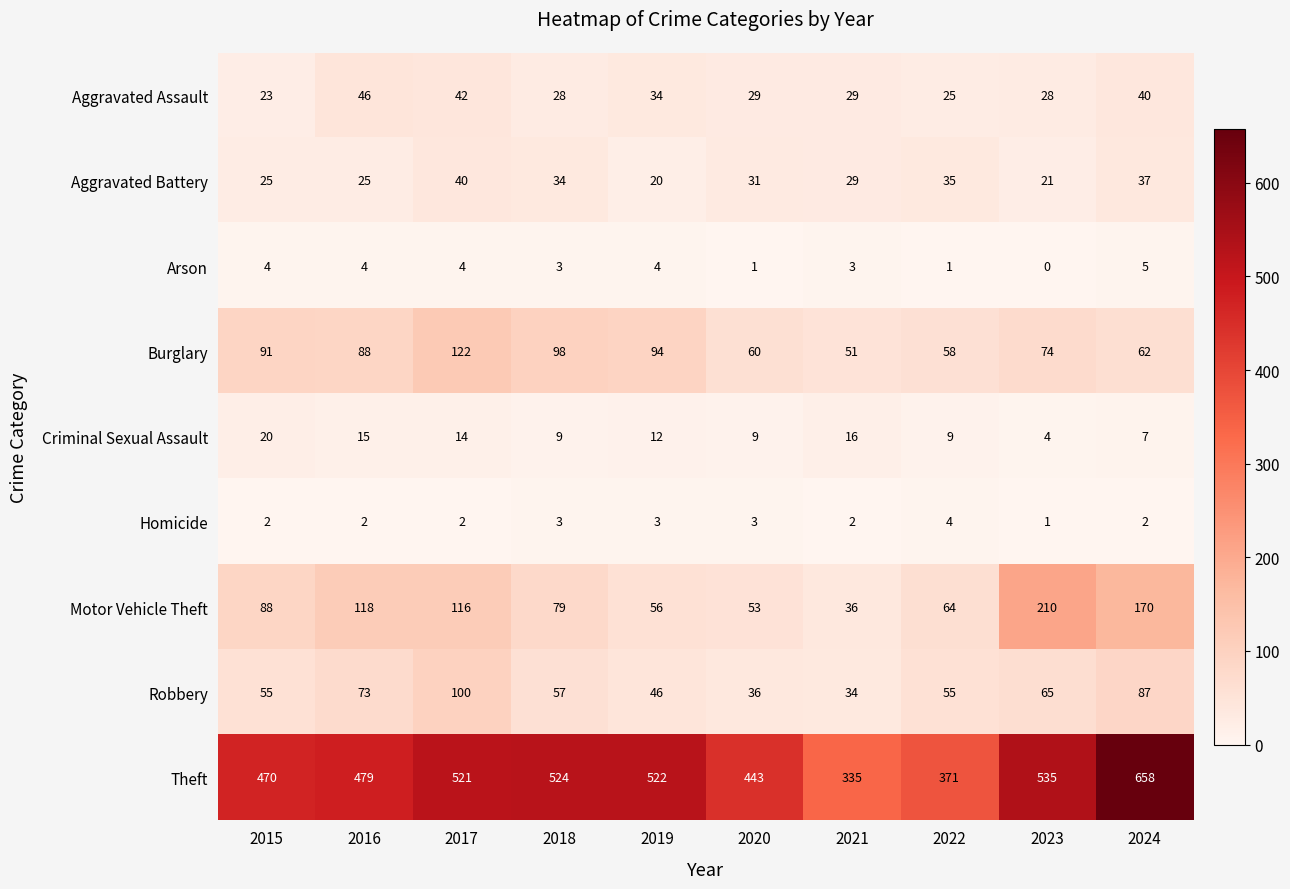

At which category is the sum across all series the highest?

2024